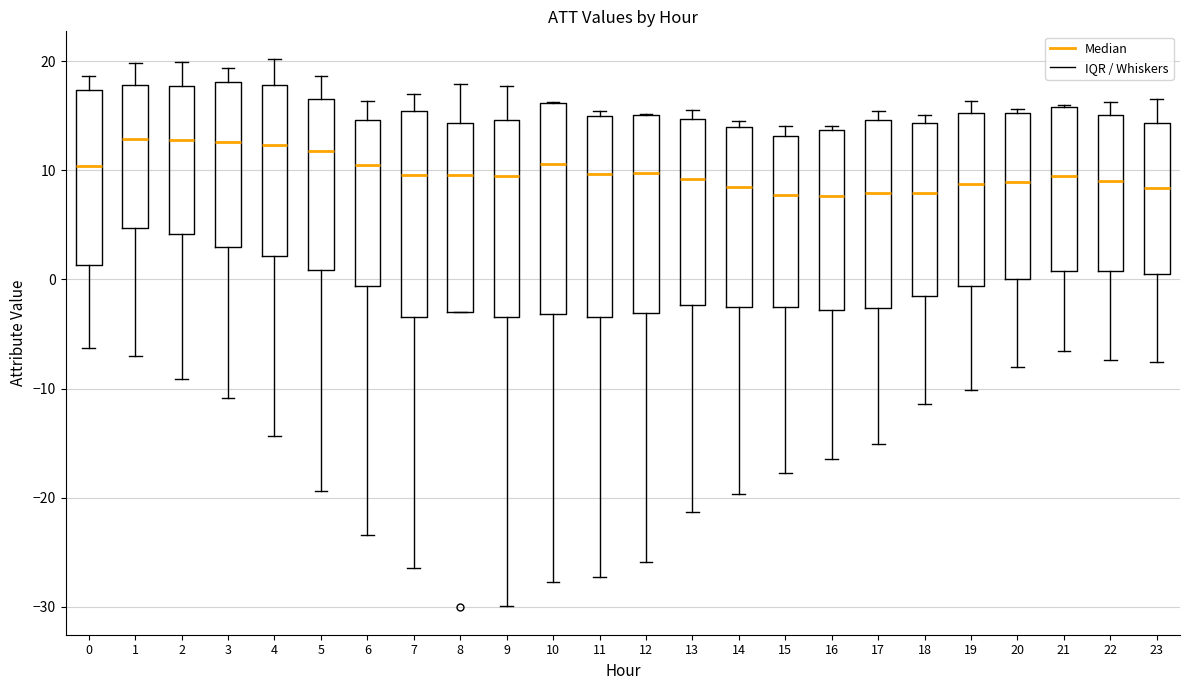

Reading left to right, read every box against the y-axis: the position of its median line, the range the box covers, and the ends of its whiskers. The values are not printed on the chart, so give them approximately, as read against the axis.

0: median 10, box 1 to 17, whiskers -6 to 19
1: median 13, box 5 to 18, whiskers -7 to 20
2: median 13, box 4 to 18, whiskers -9 to 20
3: median 13, box 3 to 18, whiskers -11 to 19
4: median 12, box 2 to 18, whiskers -14 to 20
5: median 12, box 1 to 17, whiskers -19 to 19
6: median 10, box -1 to 15, whiskers -23 to 16
7: median 10, box -3 to 15, whiskers -26 to 17
8: median 10, box -3 to 14, whiskers -3 to 18
9: median 9, box -3 to 15, whiskers -30 to 18
10: median 11, box -3 to 16, whiskers -28 to 16
11: median 10, box -3 to 15, whiskers -27 to 15 (just above the box's upper edge)
12: median 10, box -3 to 15, whiskers -26 to 15
13: median 9, box -2 to 15, whiskers -21 to 15 (just above the box's upper edge)
14: median 8, box -2 to 14, whiskers -20 to 15
15: median 8, box -2 to 13, whiskers -18 to 14
16: median 8, box -3 to 14, whiskers -16 to 14 (just above the box's upper edge)
17: median 8, box -3 to 15, whiskers -15 to 15 (just above the box's upper edge)
18: median 8, box -2 to 14, whiskers -11 to 15
19: median 9, box -1 to 15, whiskers -10 to 16
20: median 9, box 0 to 15, whiskers -8 to 16
21: median 9, box 1 to 16, whiskers -7 to 16
22: median 9, box 1 to 15, whiskers -7 to 16
23: median 8, box 1 to 14, whiskers -8 to 17